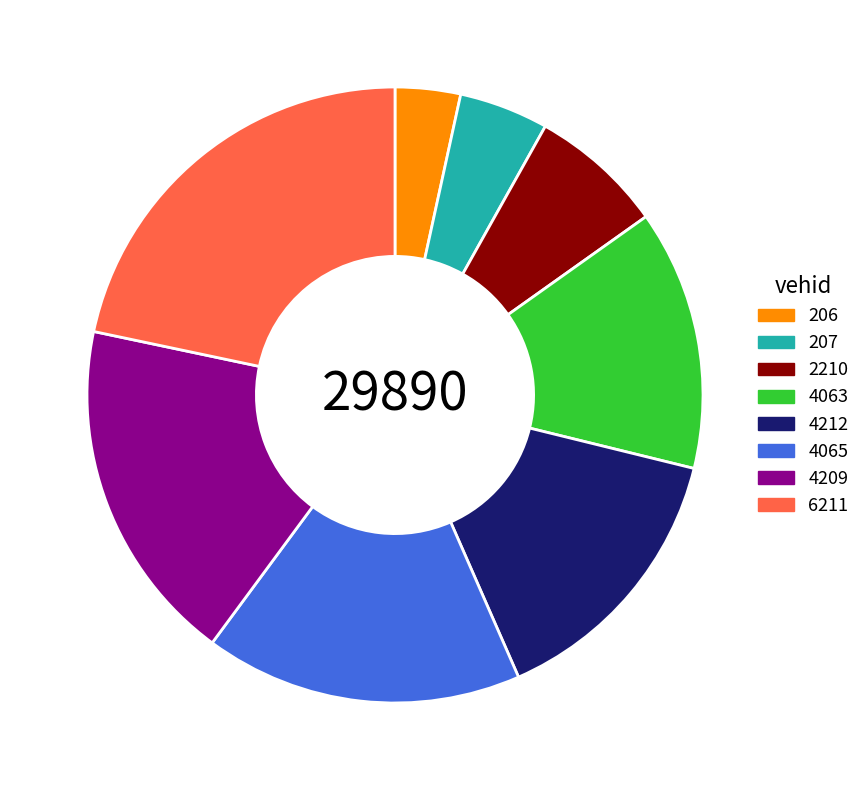

Is the sum of 4065 and 4209 greater than half?

No